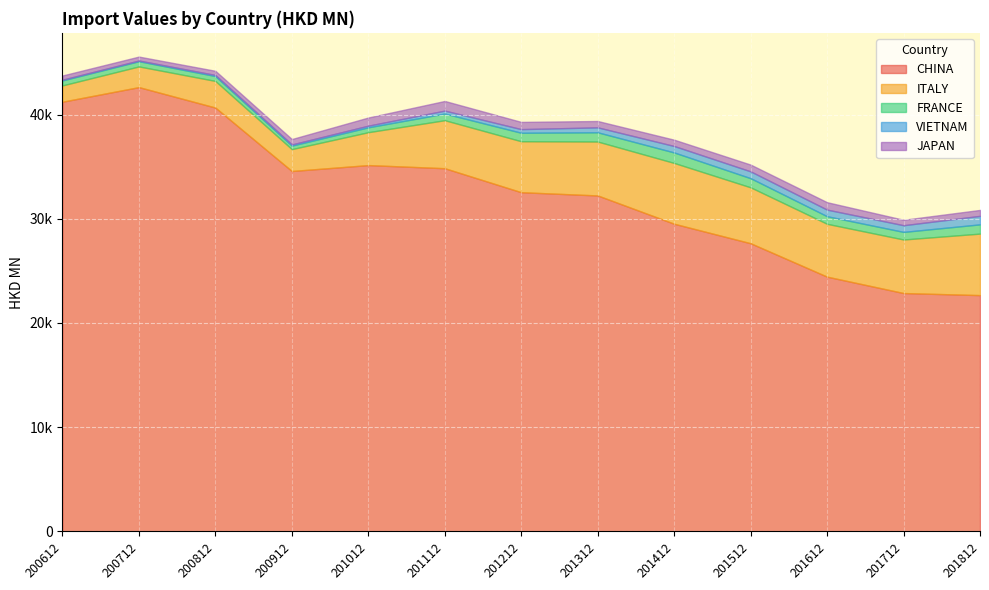

The value of JAPAN at 201112 is 926.2. True or false?

True